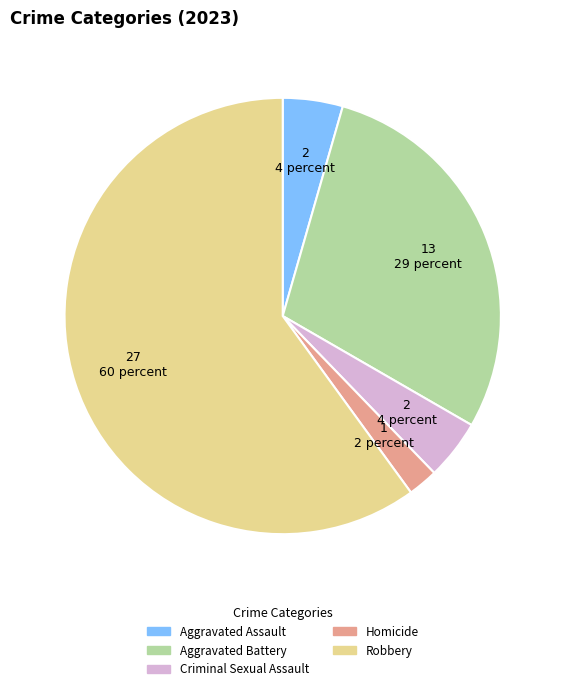

Do Aggravated Battery and Robbery together represent more than half of the pie?

Yes